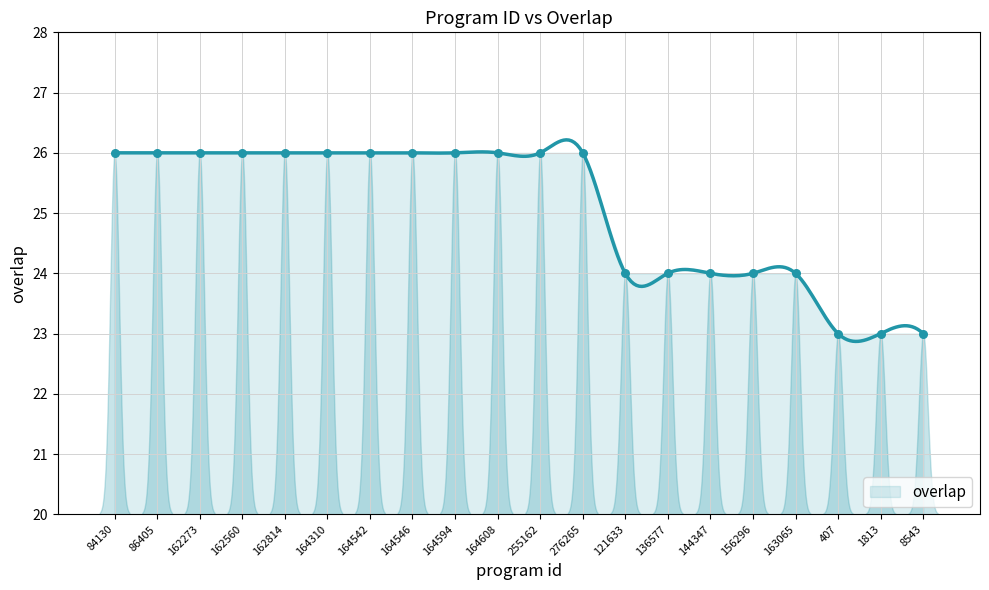

Approximately how many times larger is the value at 156296 compared to 407?

1.0